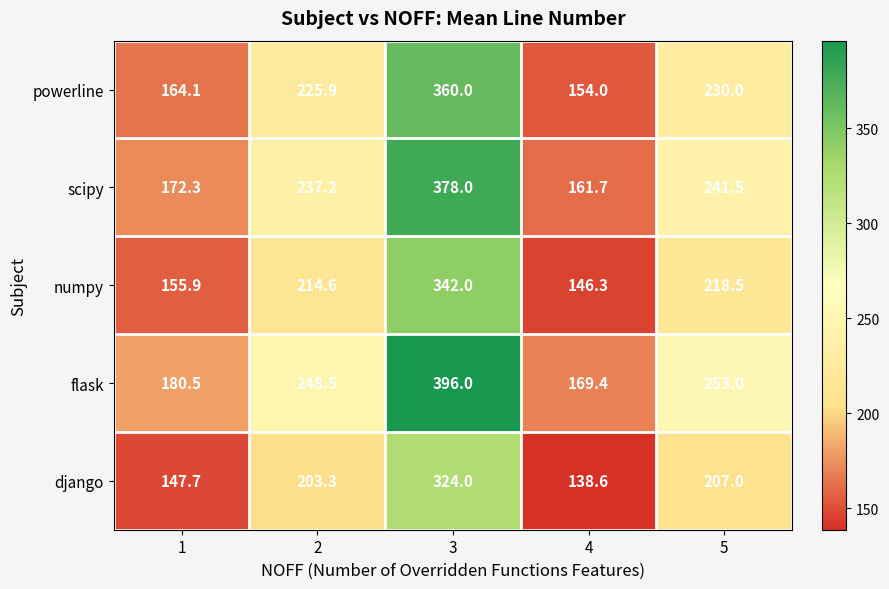

Which series has the largest total across all categories?

flask